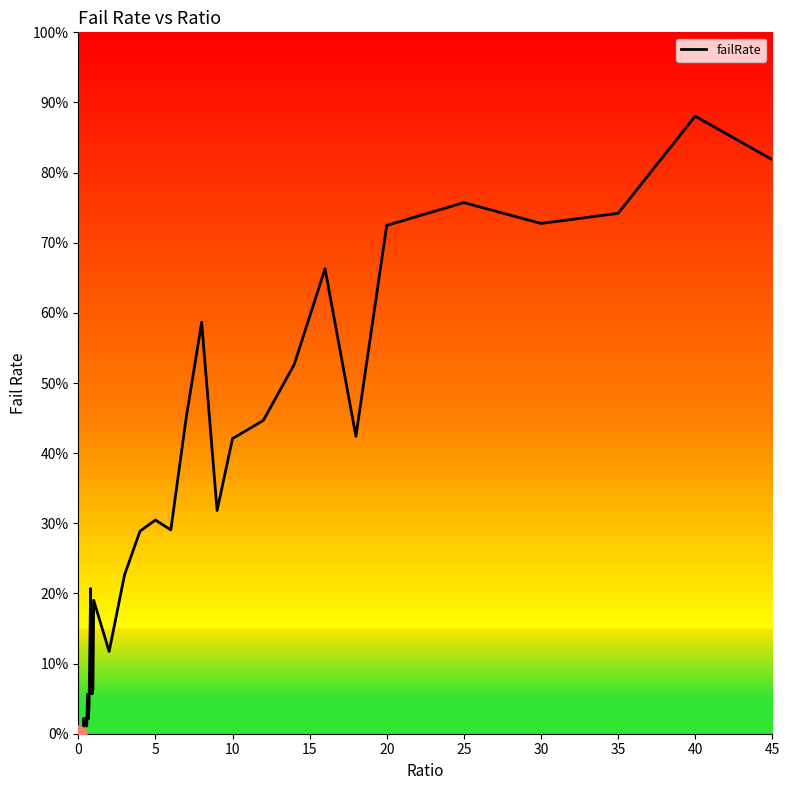

What is the maximum value shown in the chart?

88.0